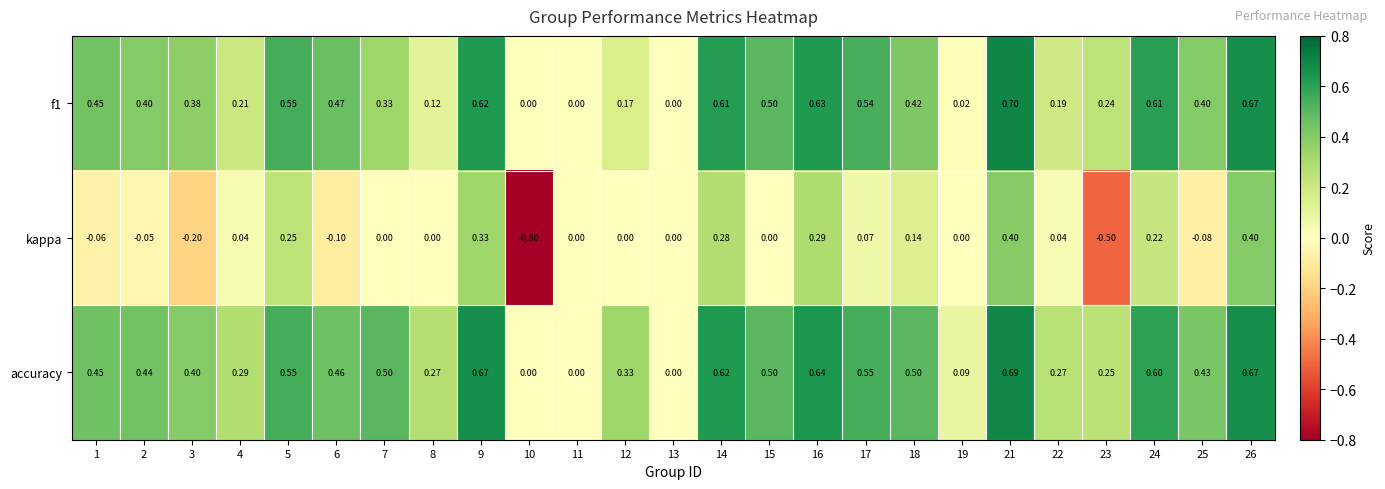

Is the value of f1 at 14 greater than the value of kappa at 9?

Yes